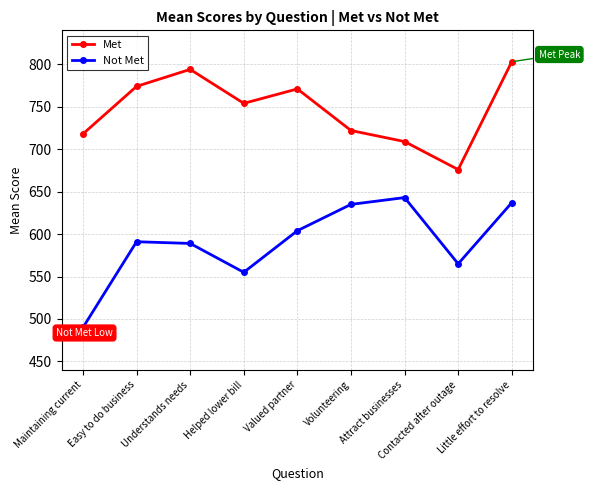

How many interior local valleys does the Met series have?

2